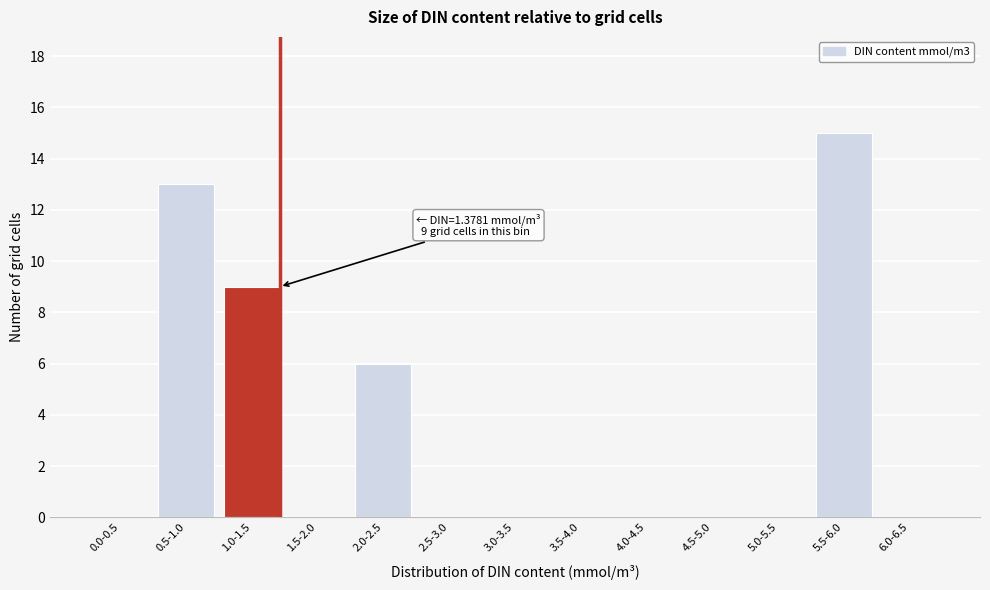

Reading right to left, extract all data points from this chart.

6.0-6.5=0	5.5-6.0=15	5.0-5.5=0	4.5-5.0=0	4.0-4.5=0	3.5-4.0=0	3.0-3.5=0	2.5-3.0=0	2.0-2.5=6	1.5-2.0=0	1.0-1.5=9	0.5-1.0=13	0.0-0.5=0